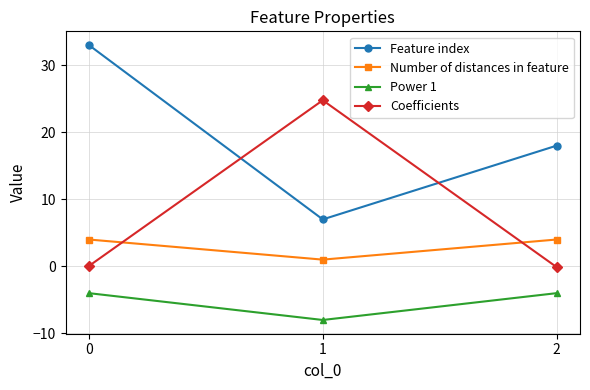

What is the difference between the Coefficients values at 0 and 2?

0.2